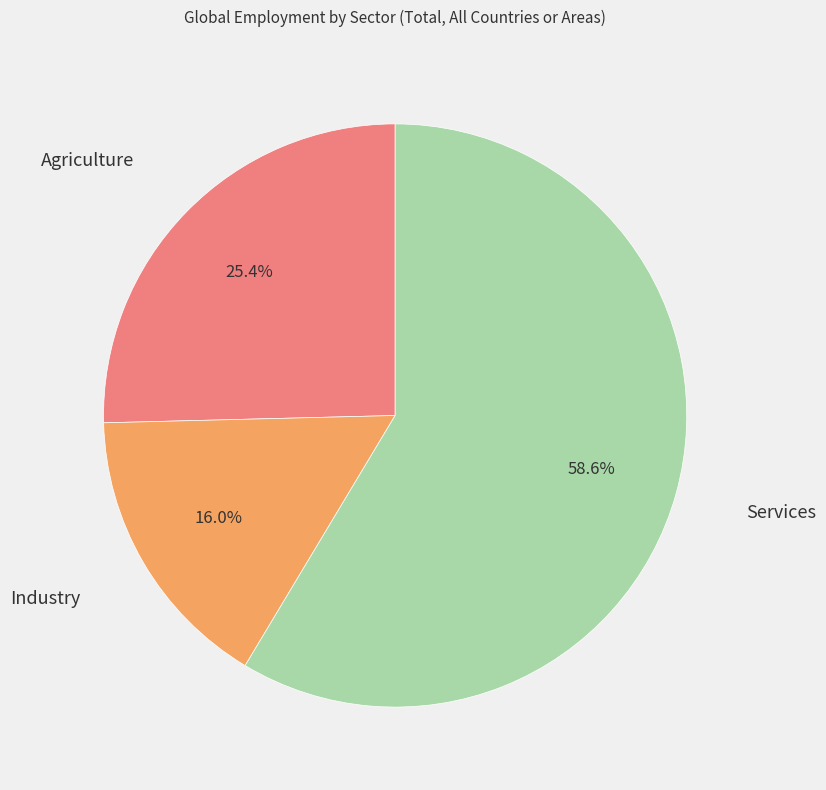

Is there a majority slice in this chart?

Yes